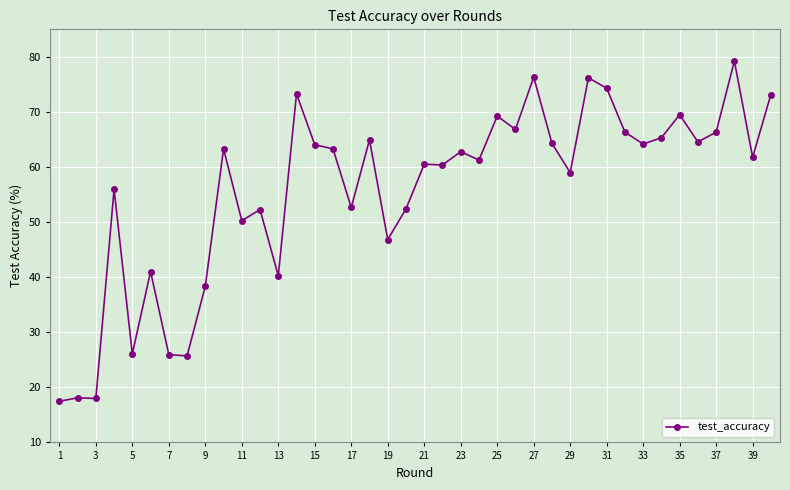

What is the sum of all values?

2231.6